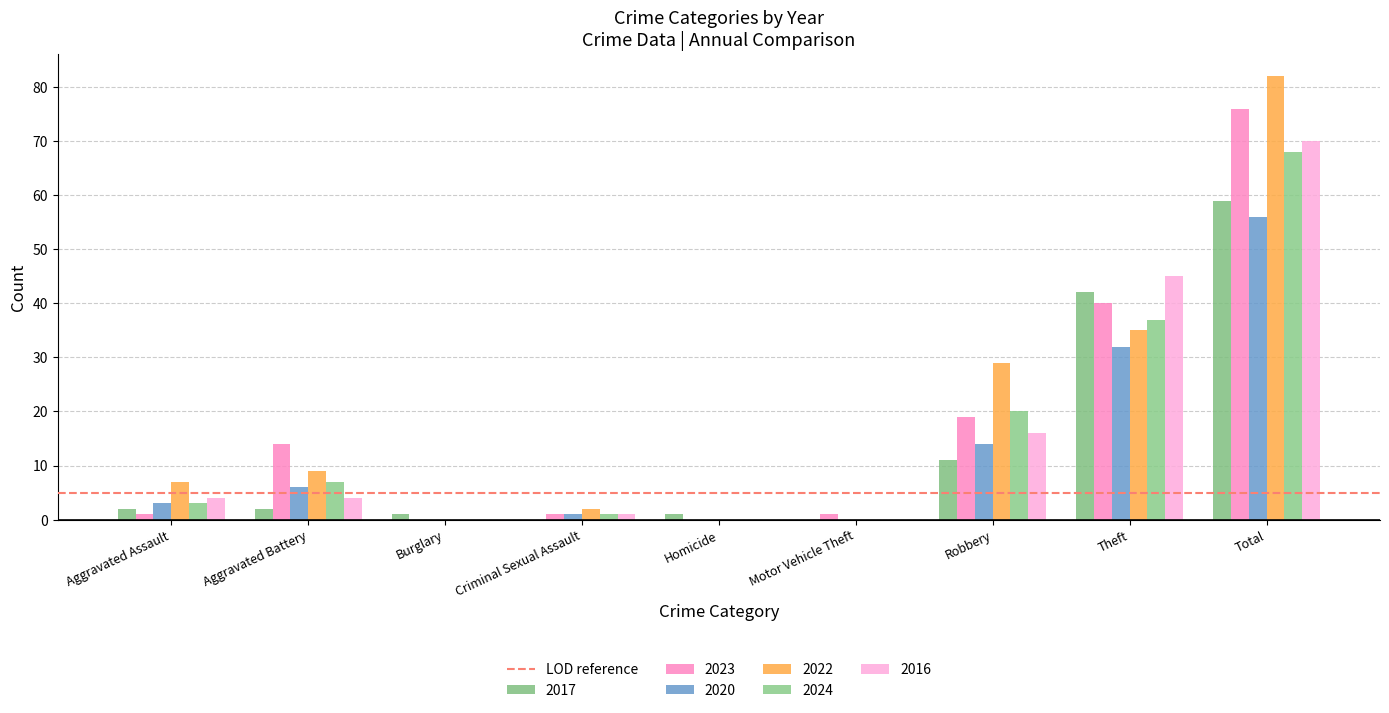

How many groups of bars are there?

9